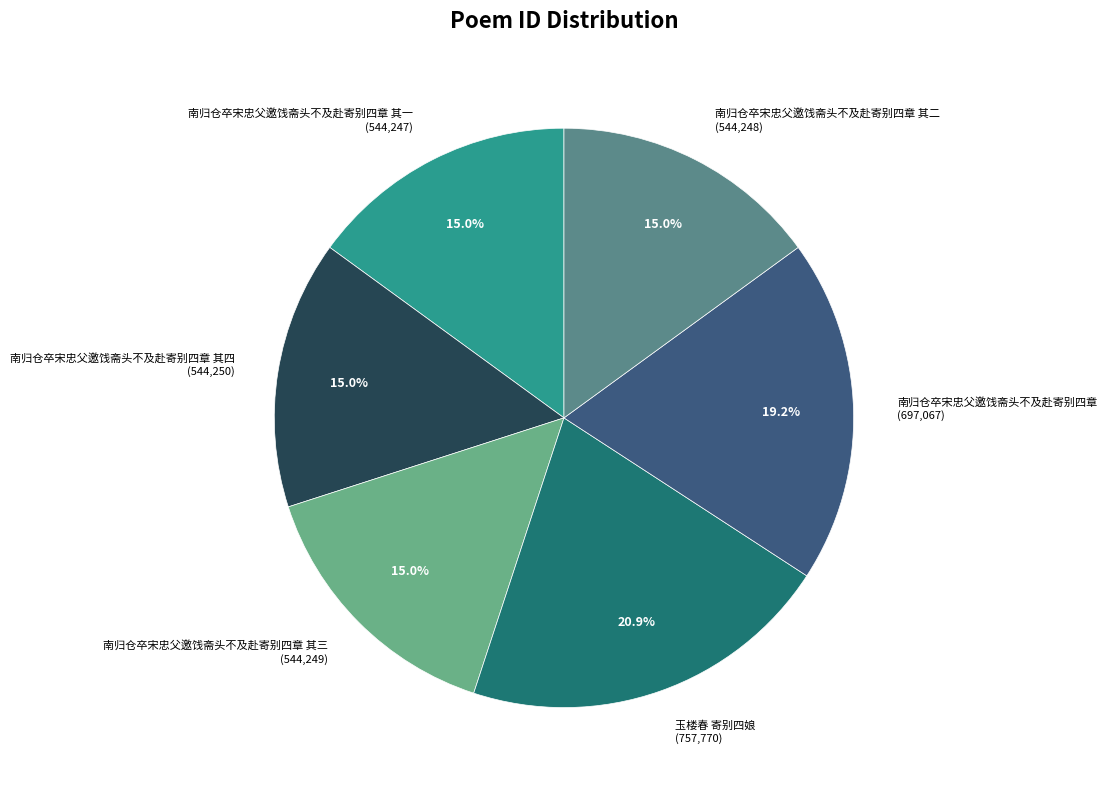

What portion of the pie excludes 南归仓卒宋忠父邀饯斋头不及赴寄别四章 (697,067)?

80.8%